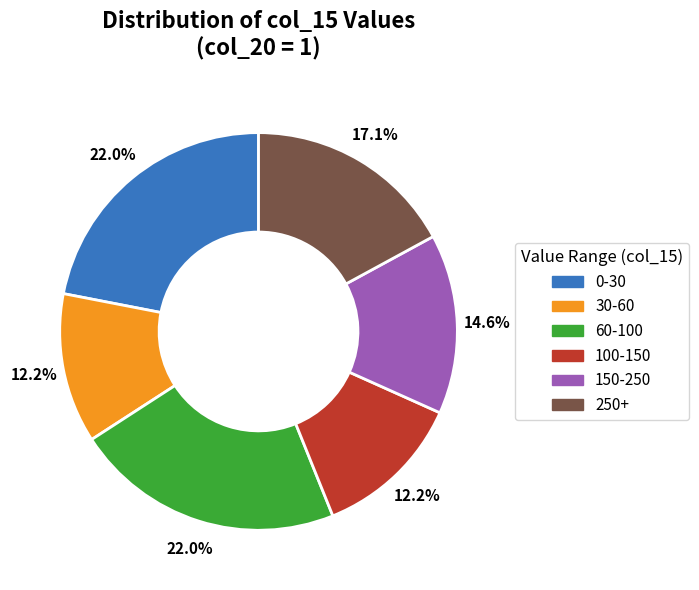

Is there any slice that represents more than half of the pie?

No